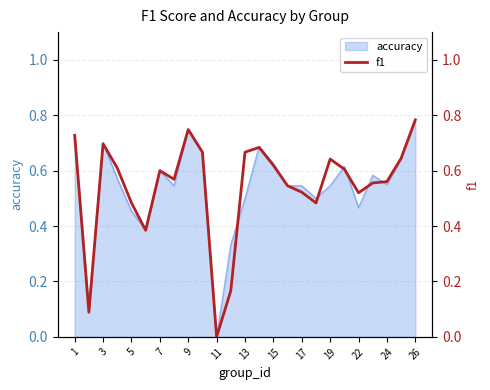

What is the sum of all values?

13.6